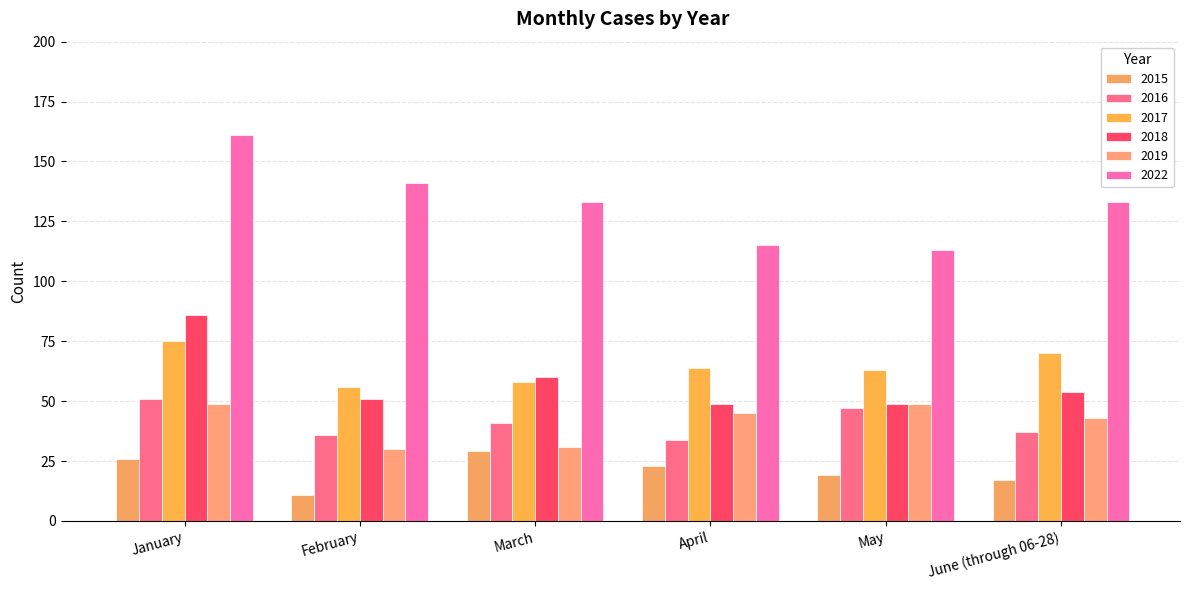

How many bars are there in total?

36